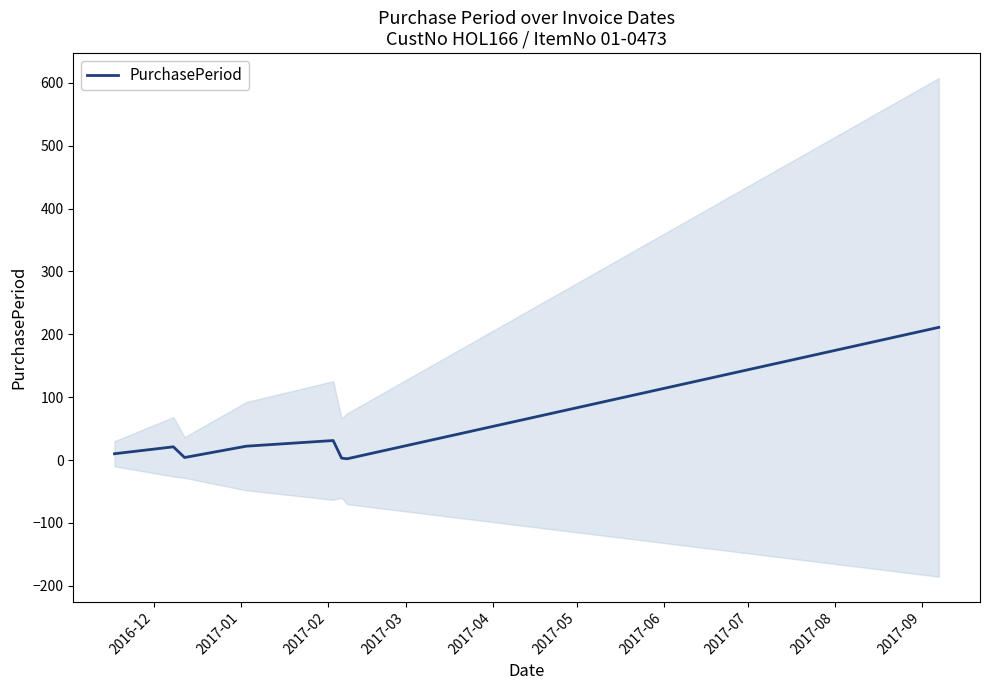

What is the greatest value displayed?

211